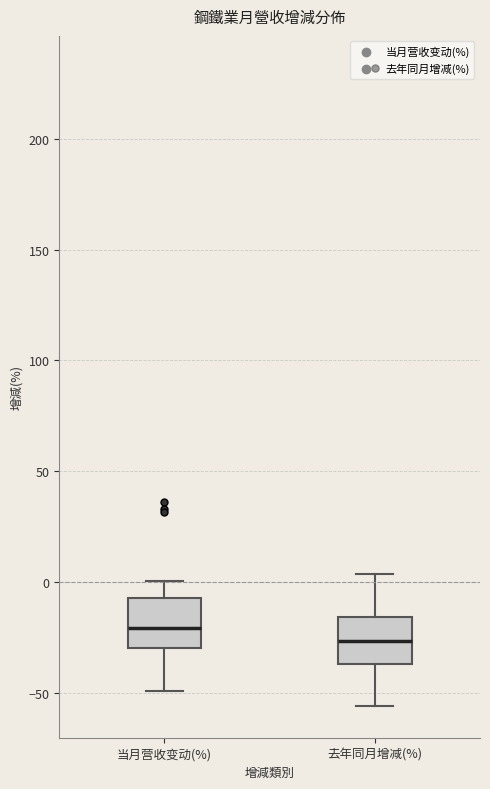

Reading left to right, read every box against the y-axis: the position of its median line, the range the box covers, and the ends of its whiskers. The values are not printed on the chart, so give them approximately, as read against the axis.

当月营收变动(%): median -20, box -30 to -5, whiskers -50 to 0
去年同月增减(%): median -25, box -35 to -15, whiskers -55 to 5